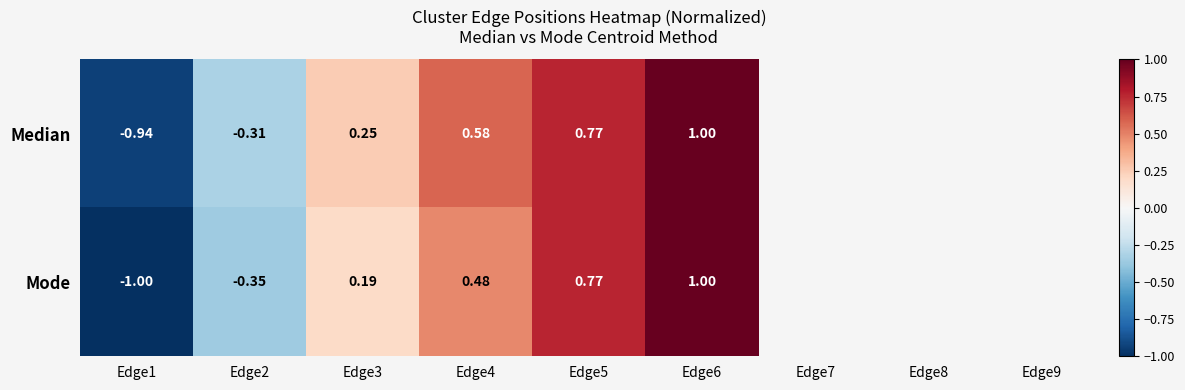

Which series changed the most between Edge3 and Edge6?

Mode